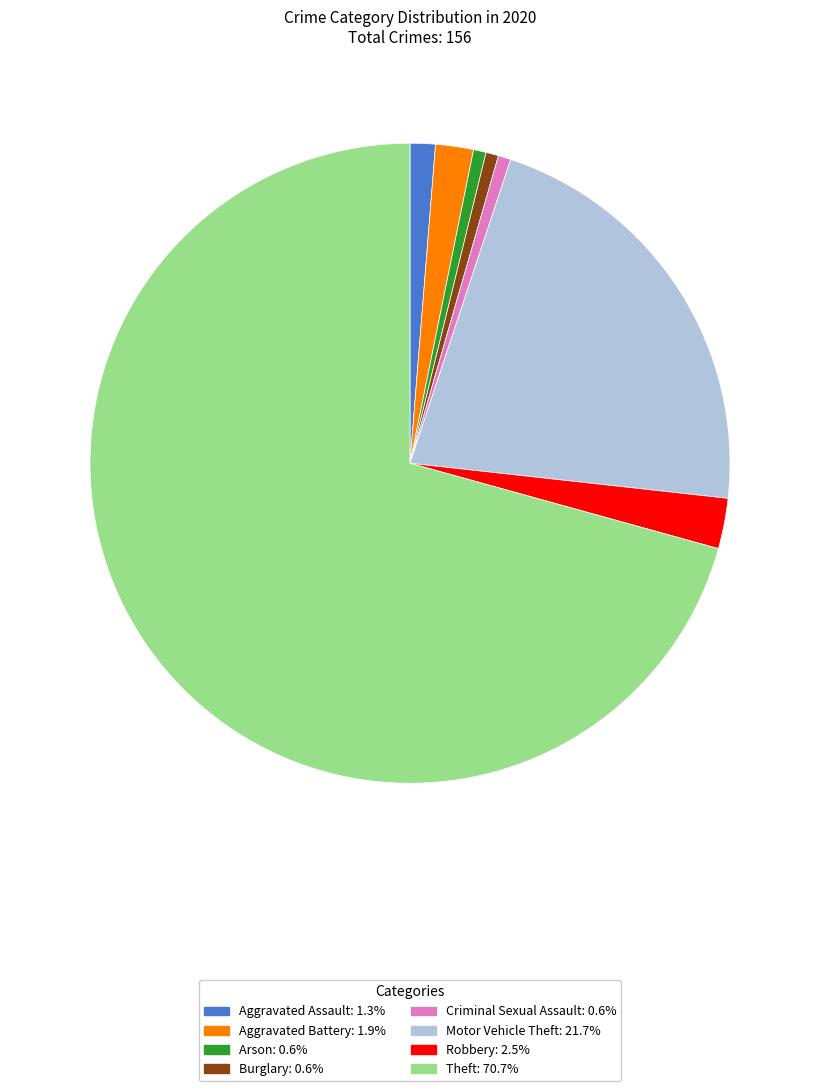

True or false: Arson accounts for 11% of the total.

False